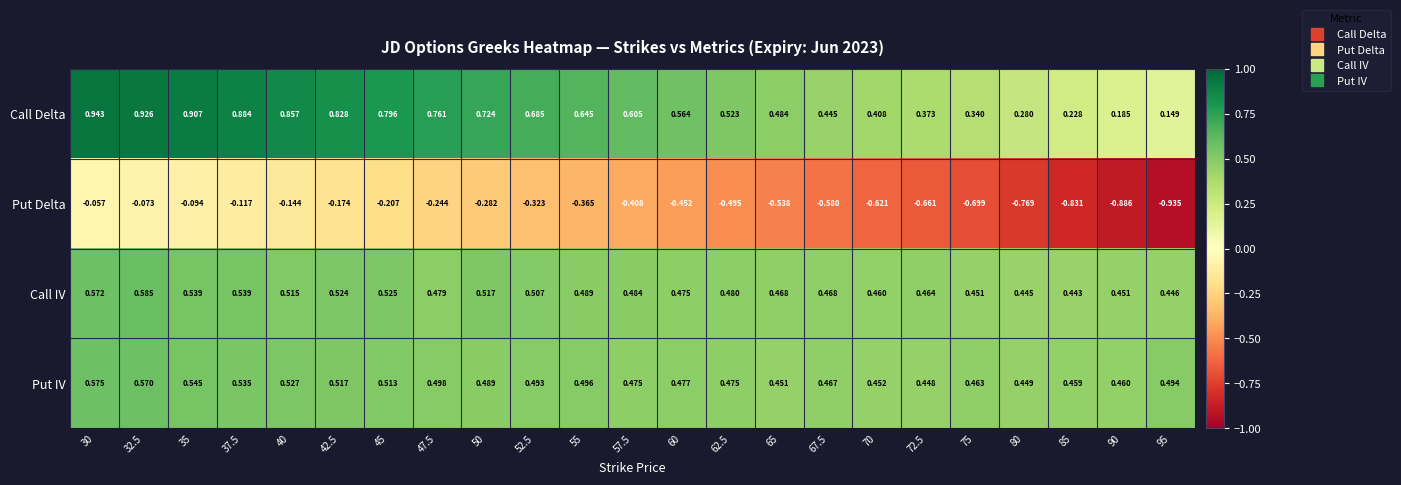

Which series has the largest total across all categories?

Call Delta